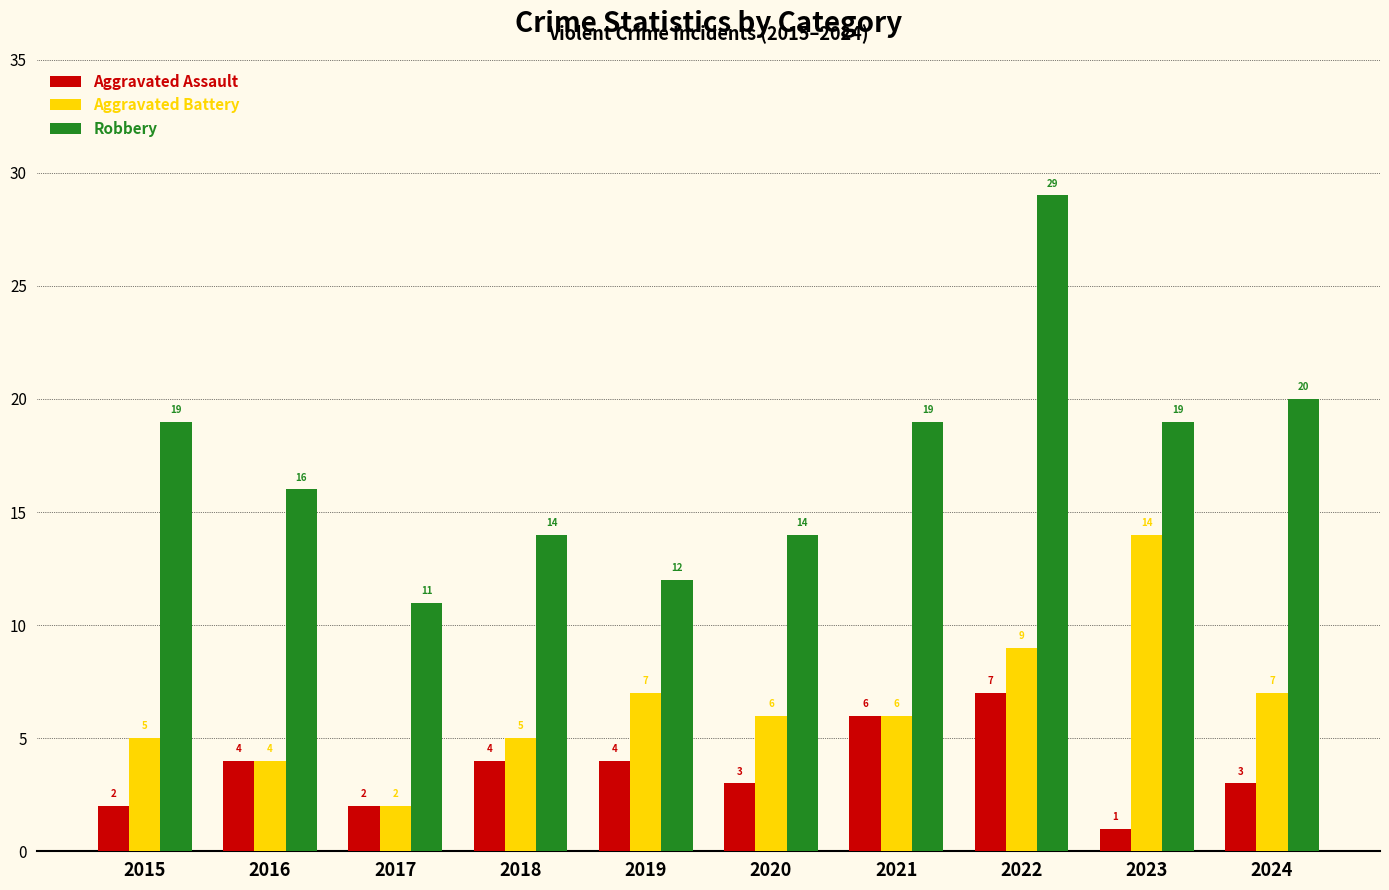

At which category is the sum across all series the highest?

2022